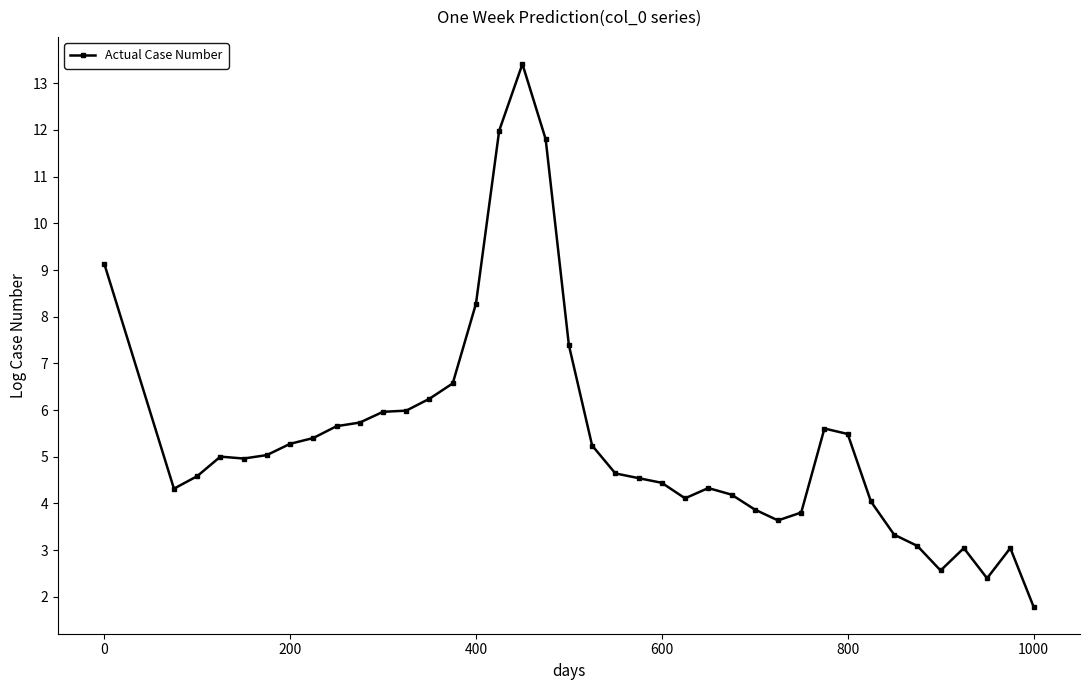

What is the maximum value shown in the chart?

13.4